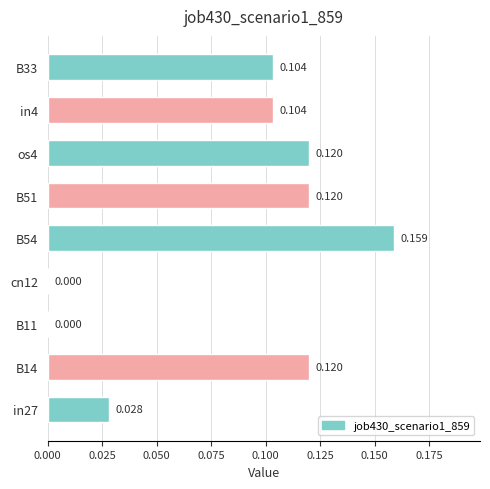

Are the bars grouped side by side (vs. stacked)?

No